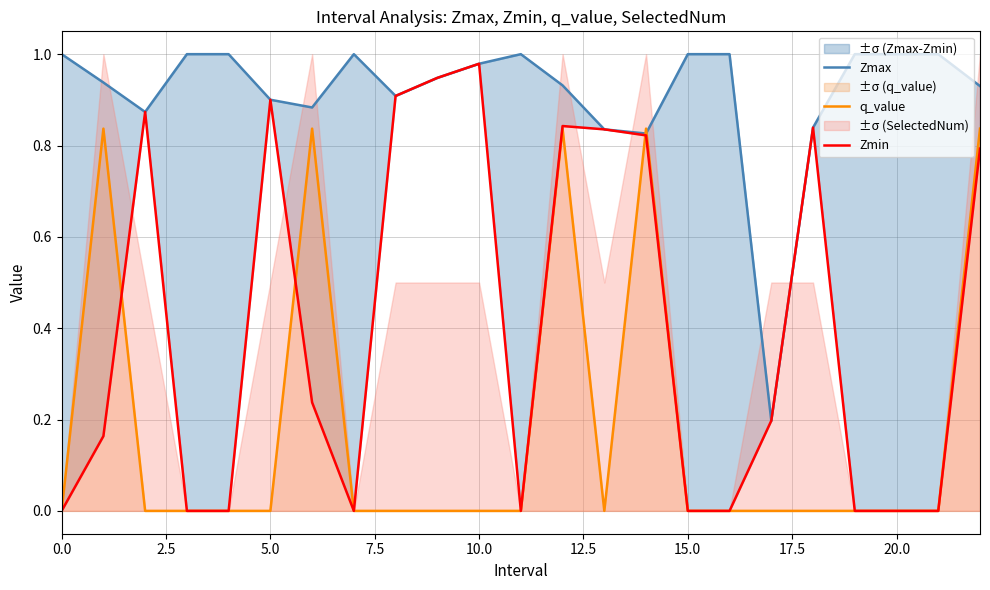

Rank the series at 7.5 from lowest to highest value.

q_value, Zmin, Zmax